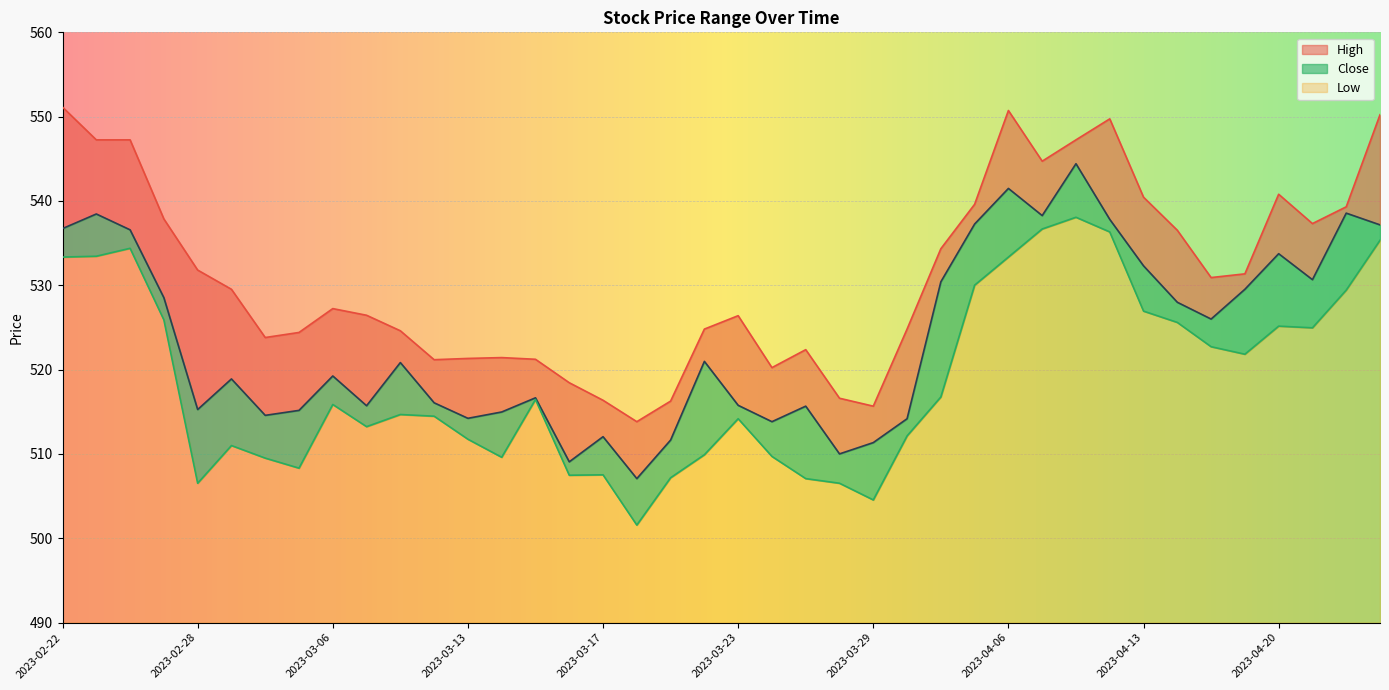

At which category does Close reach its first local valley?

2023-02-28